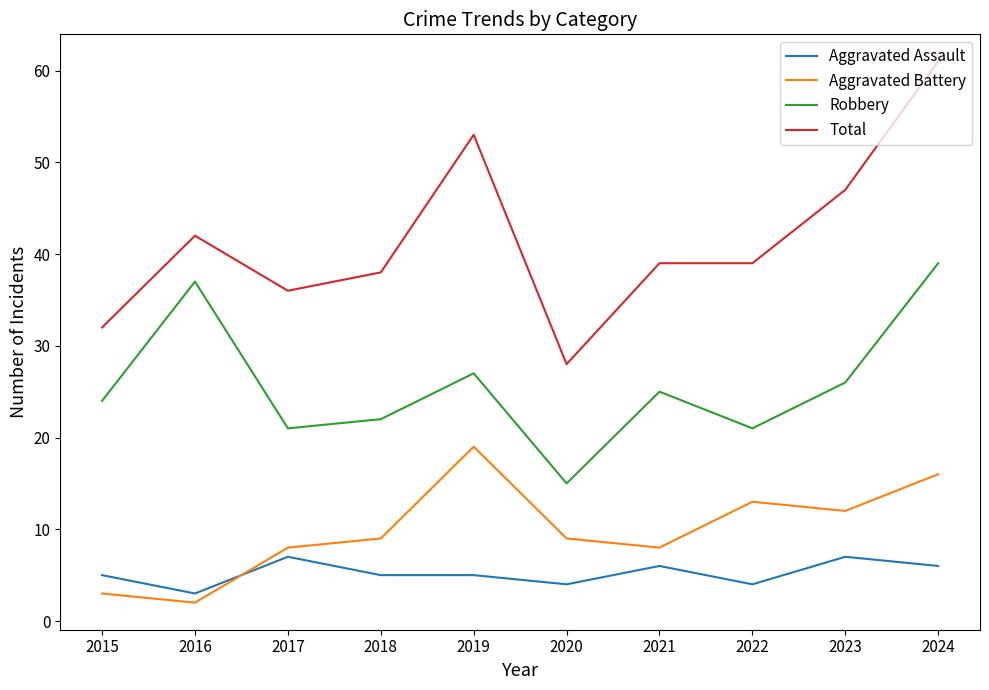

True or false: Total and Robbery intersect in this chart.

False